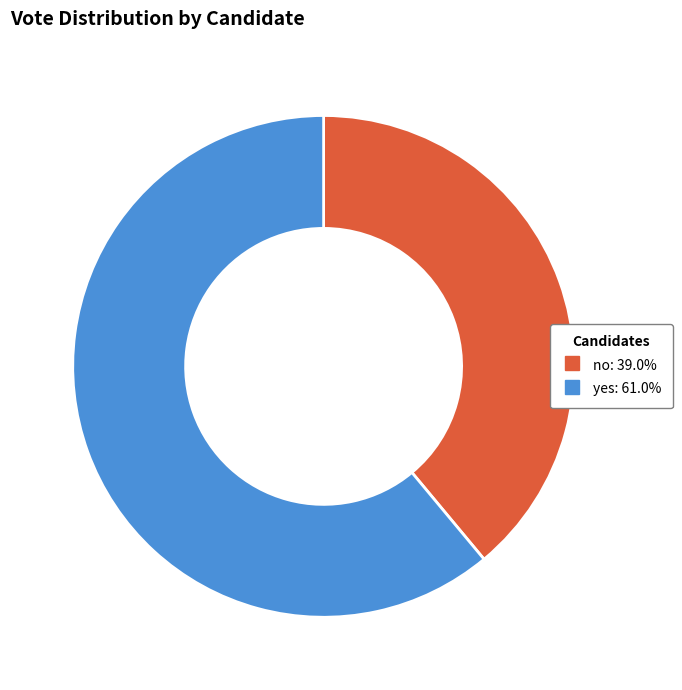

Which slice is the largest?

yes